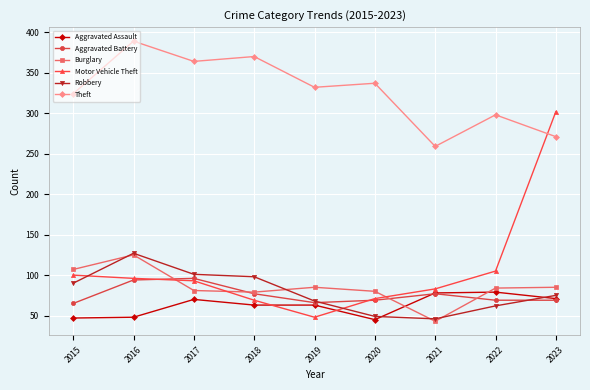

Does the chart display data point markers on the line(s)?

Yes